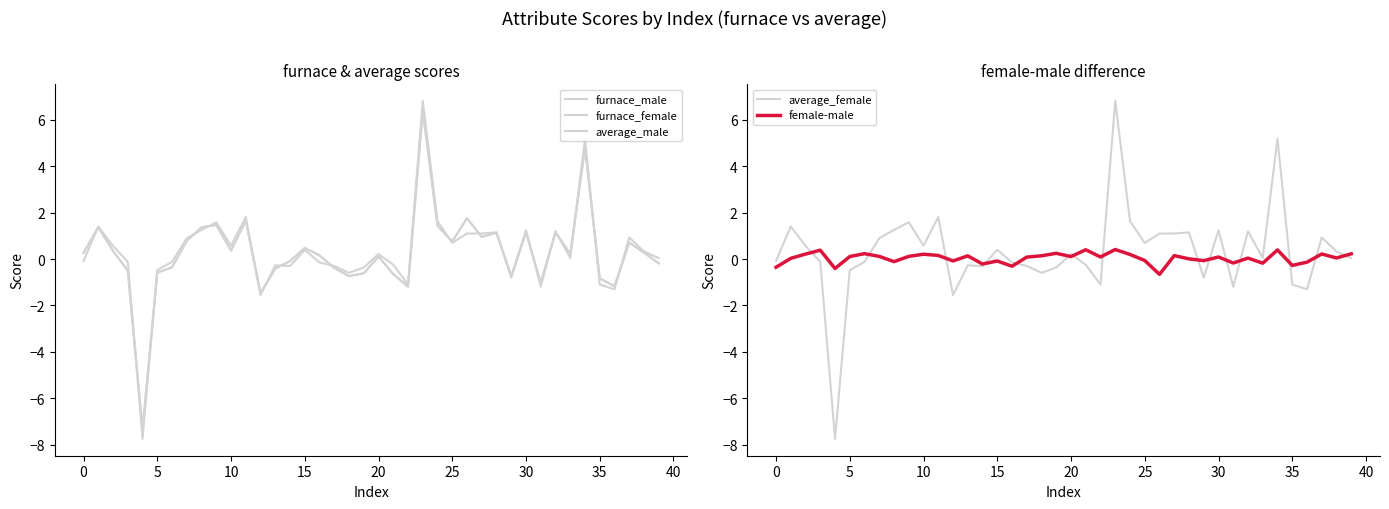

What is the minimum value for female-male?

-0.7